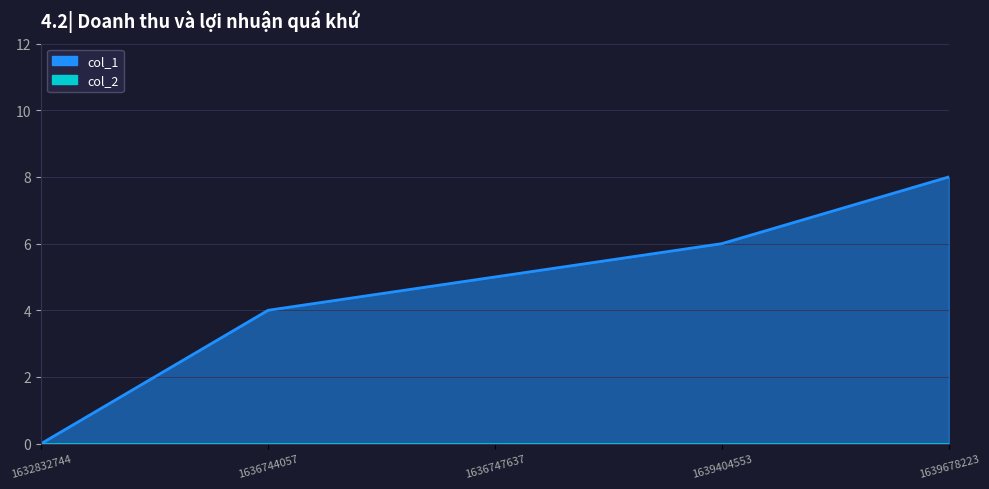

Where is the data nearest to the value 4?

1636744057